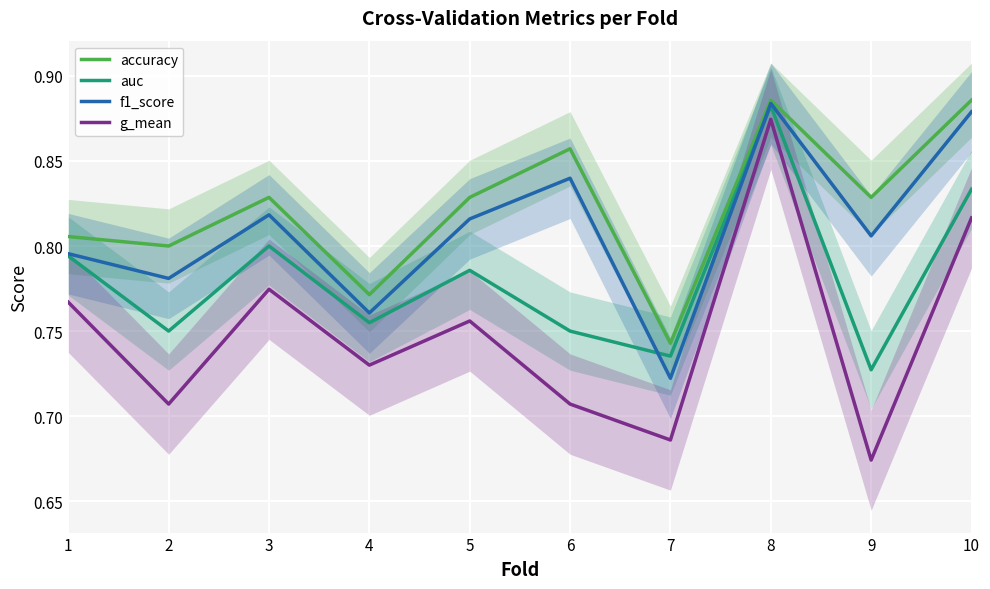

What is the average value of the accuracy series?

0.8